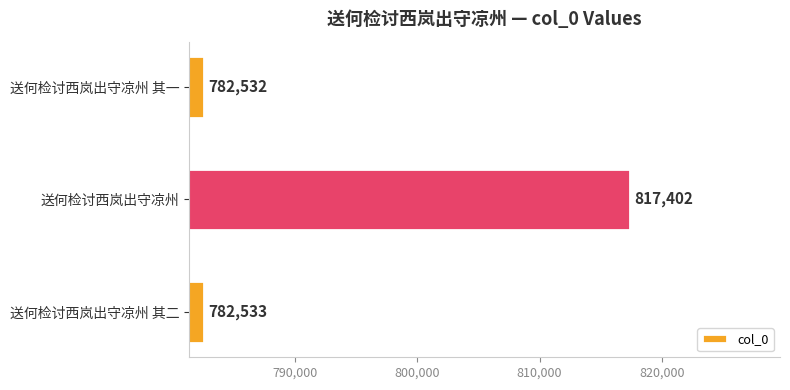

Read the value at 送何检讨西岚出守凉州, to the nearest 100.

817400